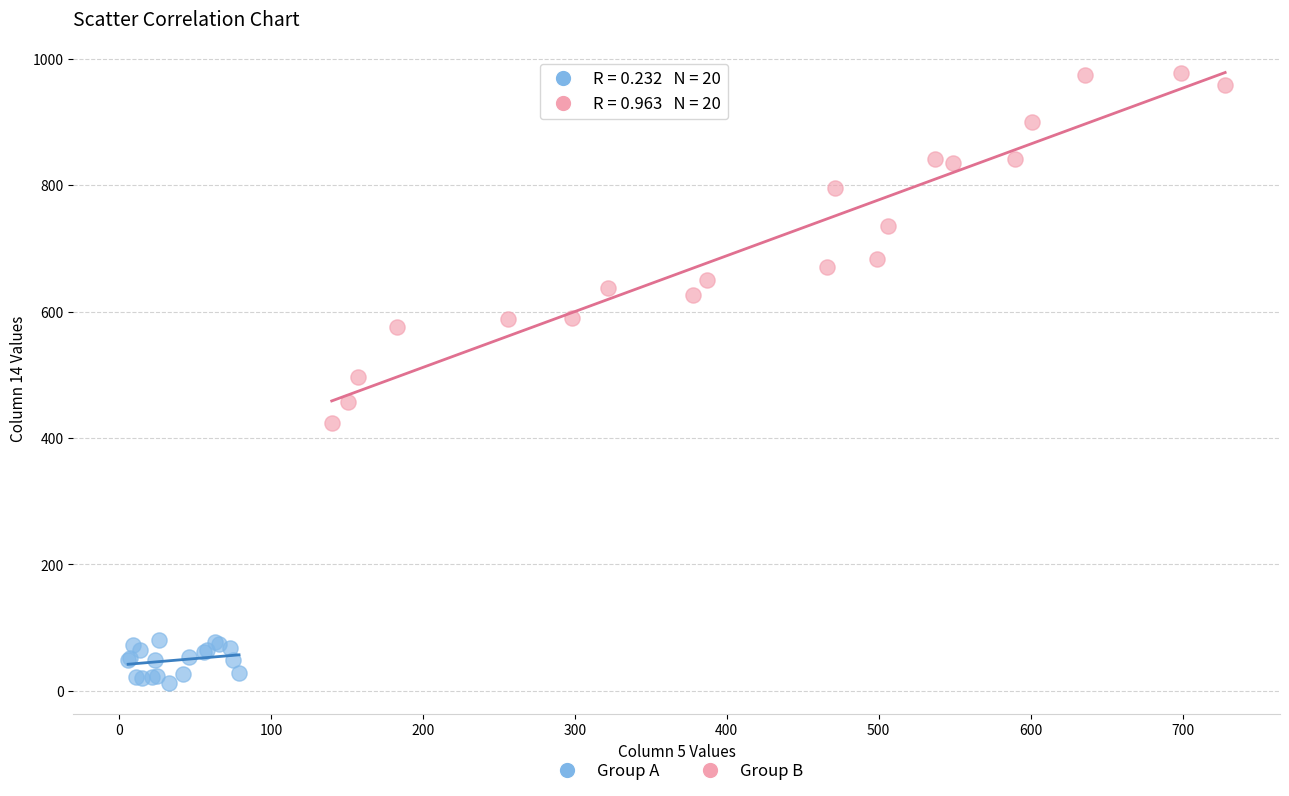

Which series contains the highest Y value?

Group B